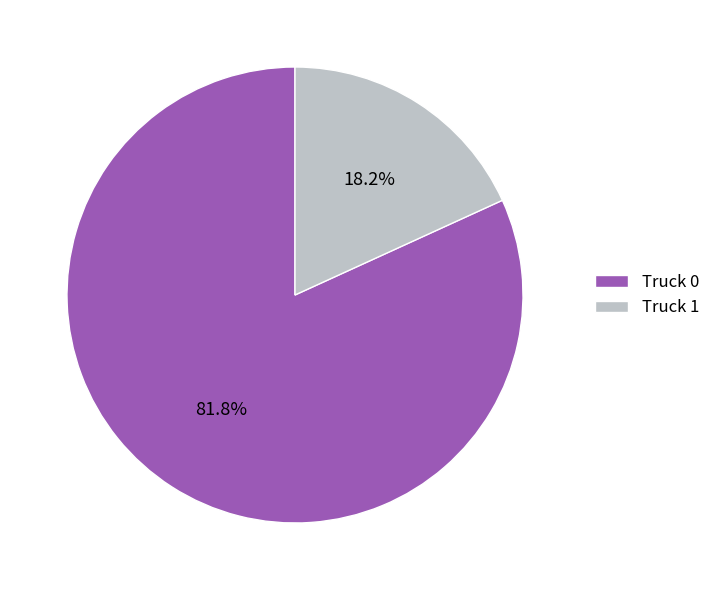

Which slice is the largest?

Truck 0